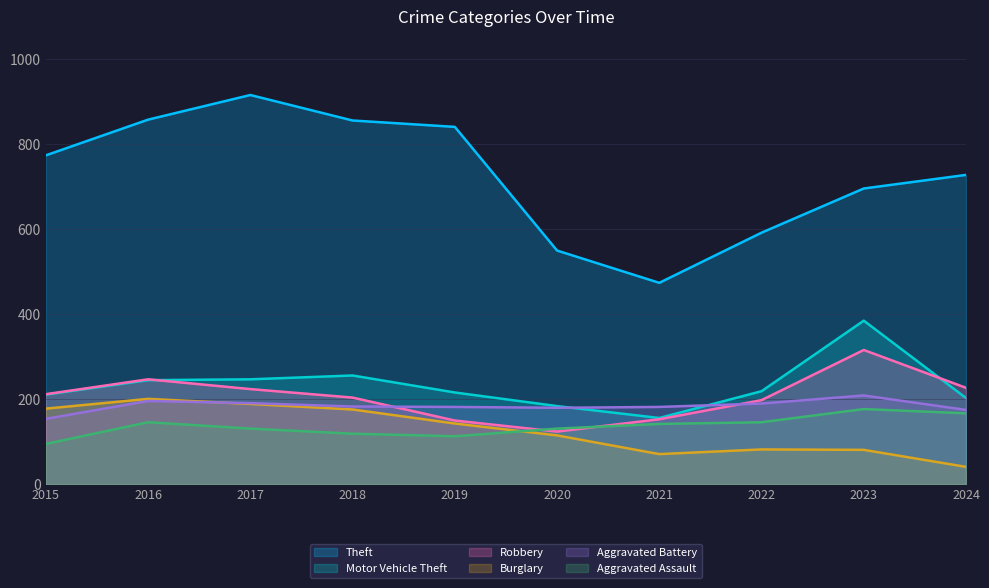

How many interior local peaks does the Burglary series have?

2